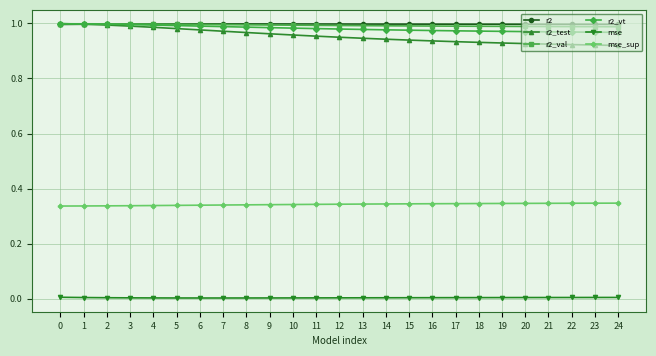

How many r2_val values are between 0 and 1?

25